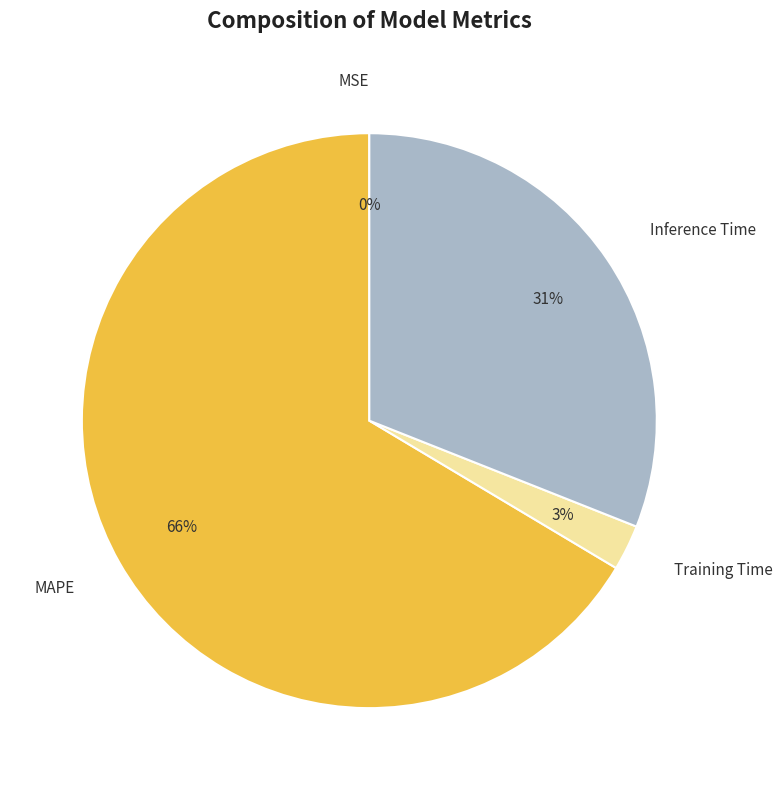

Combined, do Inference Time and Training Time account for over 50%?

No